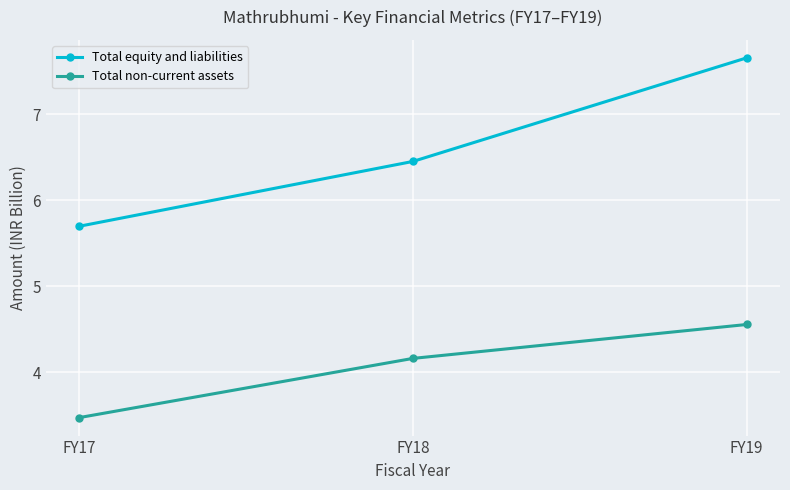

List the series in order of their peak value, highest first.

Total equity and liabilities, Total non-current assets